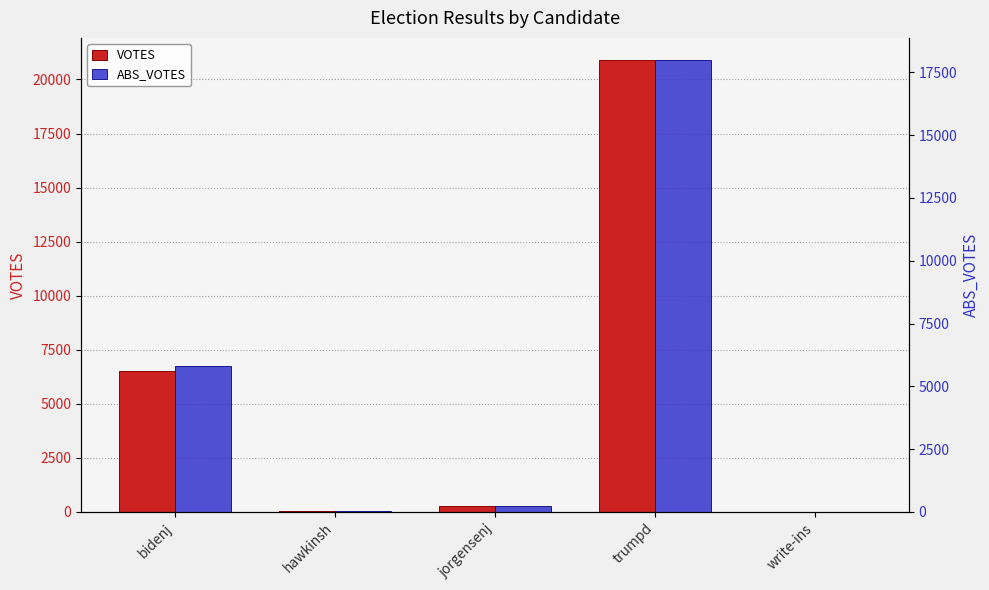

How many data points in VOTES are less than 283?

2